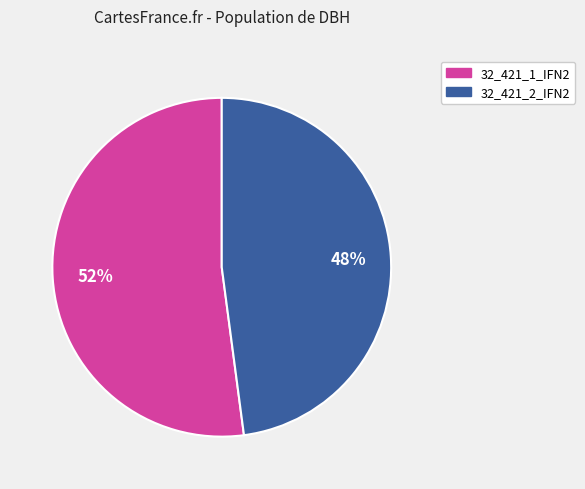

What percentage is the 32_421_2_IFN2 slice, to the nearest percent?

48%